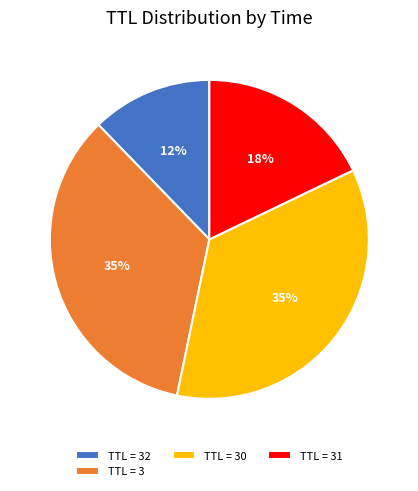

What is the ratio of the value at TTL = 3 to the value at TTL = 30?

1.0